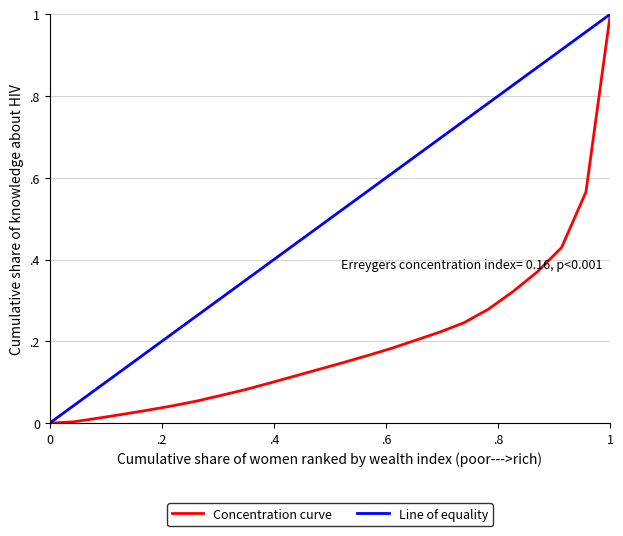

What is the spread (max minus min) of values at 5?

0.1